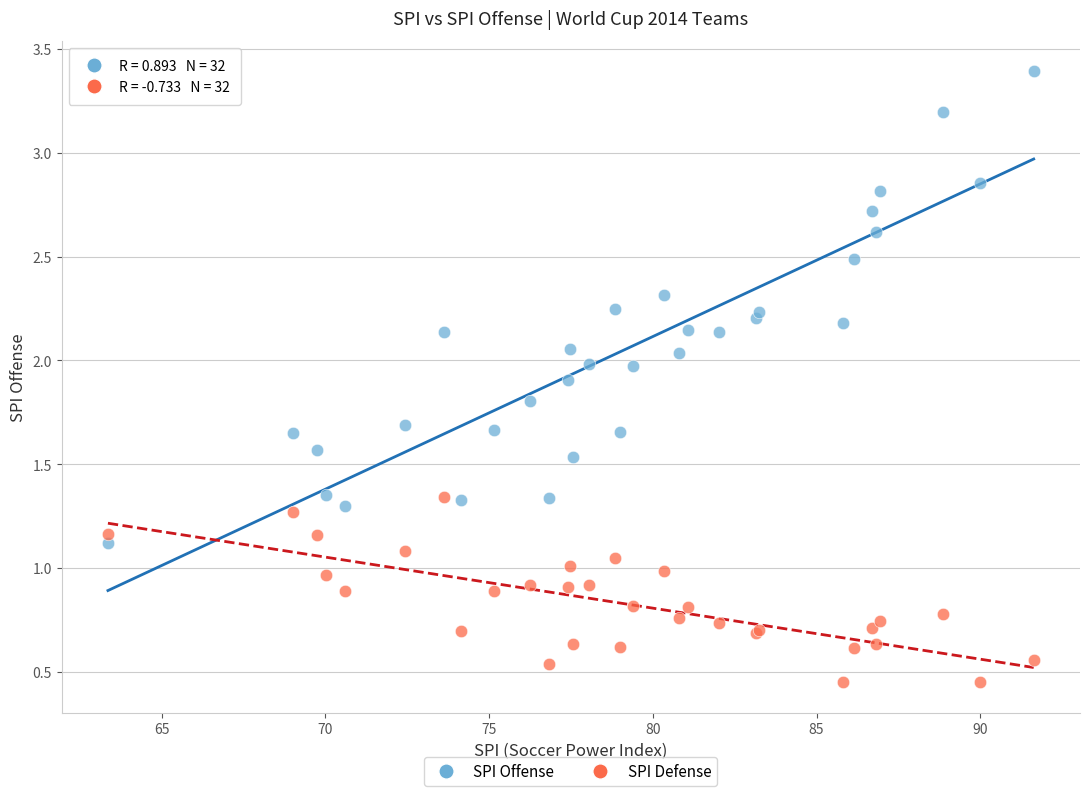

Which series has the largest Y range (max minus min)?

SPI Offense